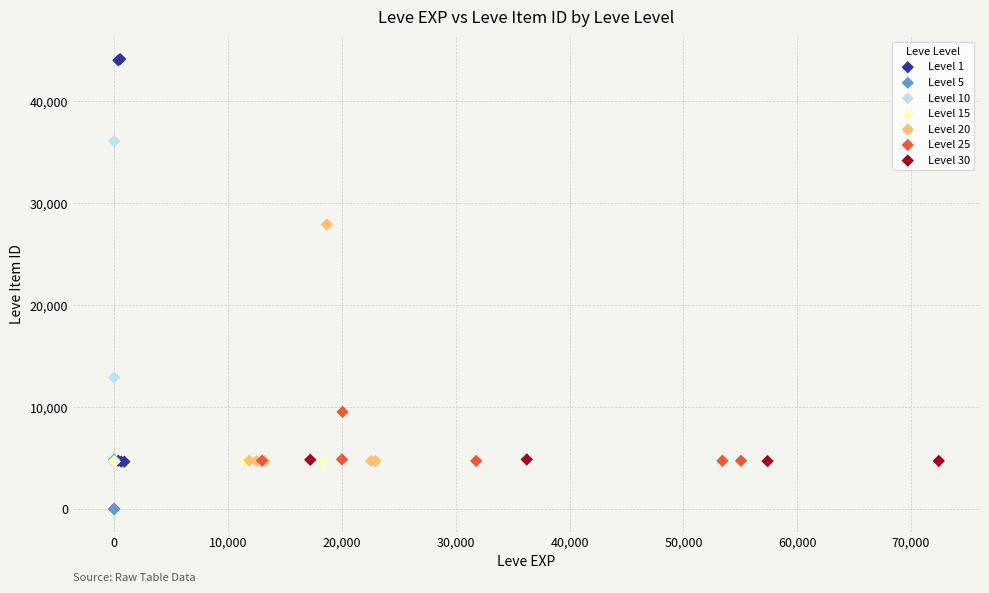

Which series has the widest spread of Y values?

Level 1